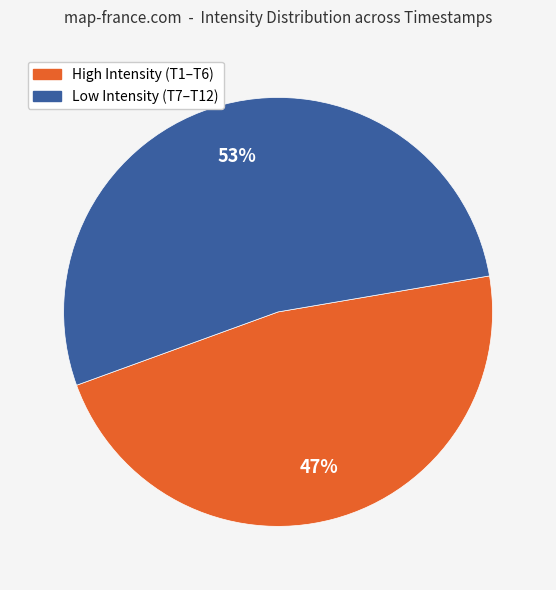

Is there any slice that represents more than half of the pie?

Yes